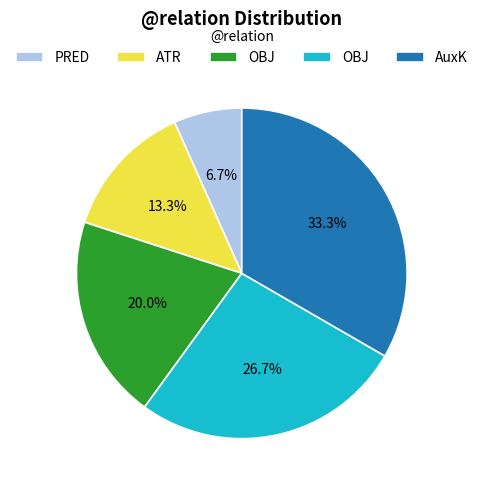

What is the largest slice in the pie chart?

AuxK